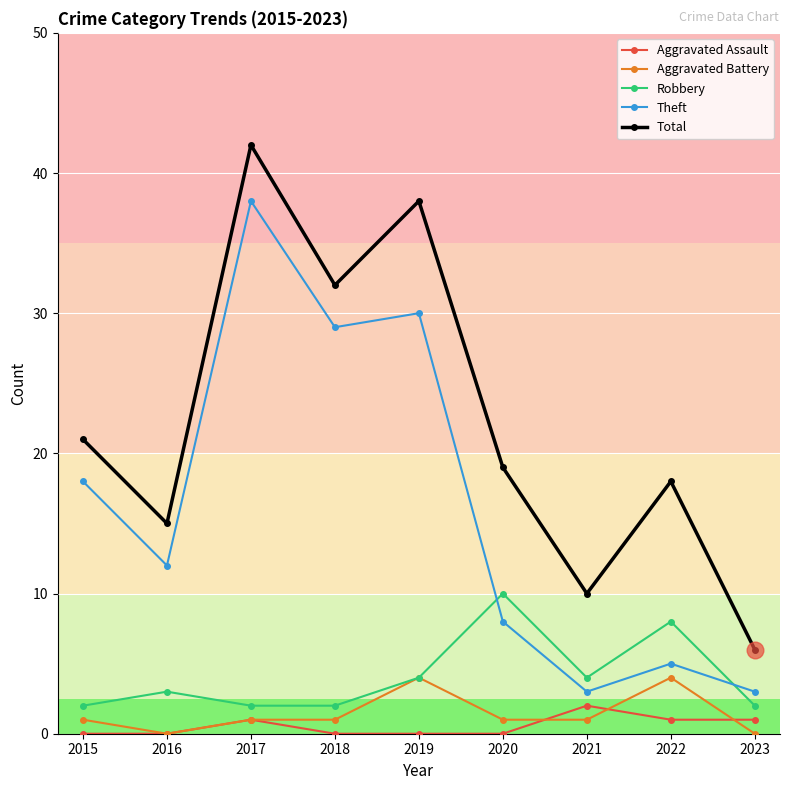

What is the sum of all Total values?

201